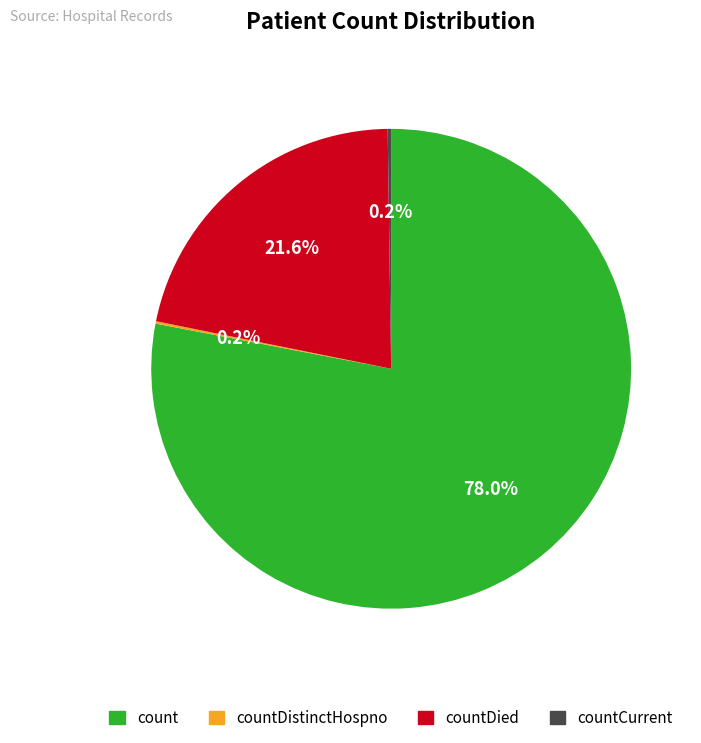

Does any single category account for the majority?

Yes